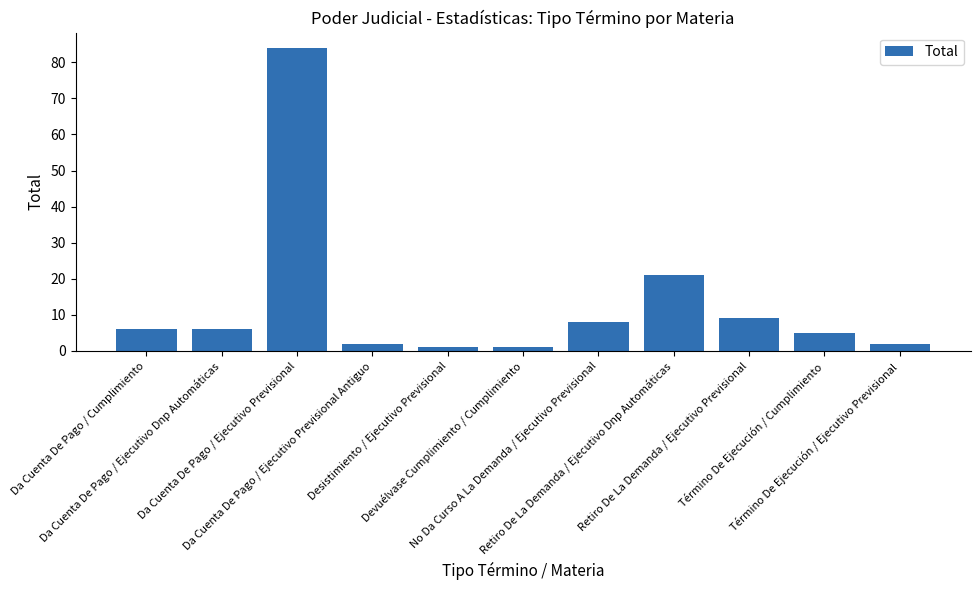

At which label is the value closest to 42?

Retiro De La Demanda / Ejecutivo Dnp Automáticas